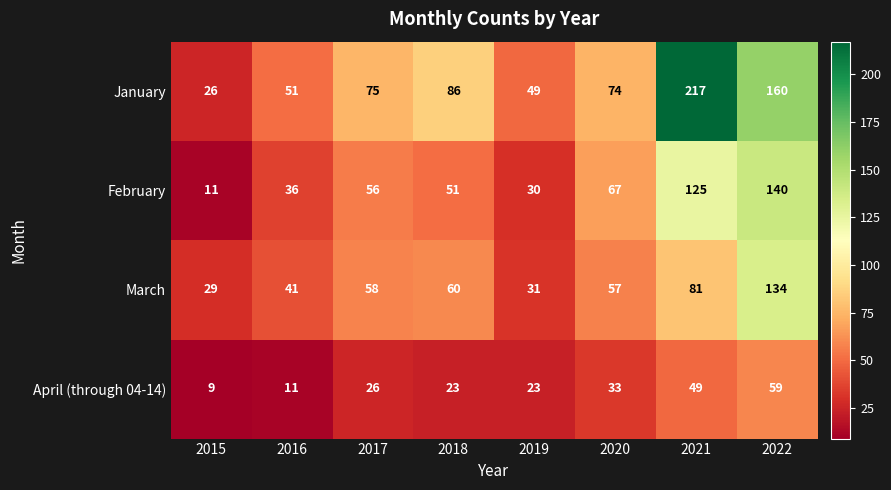

Which series has the widest spread of values?

January